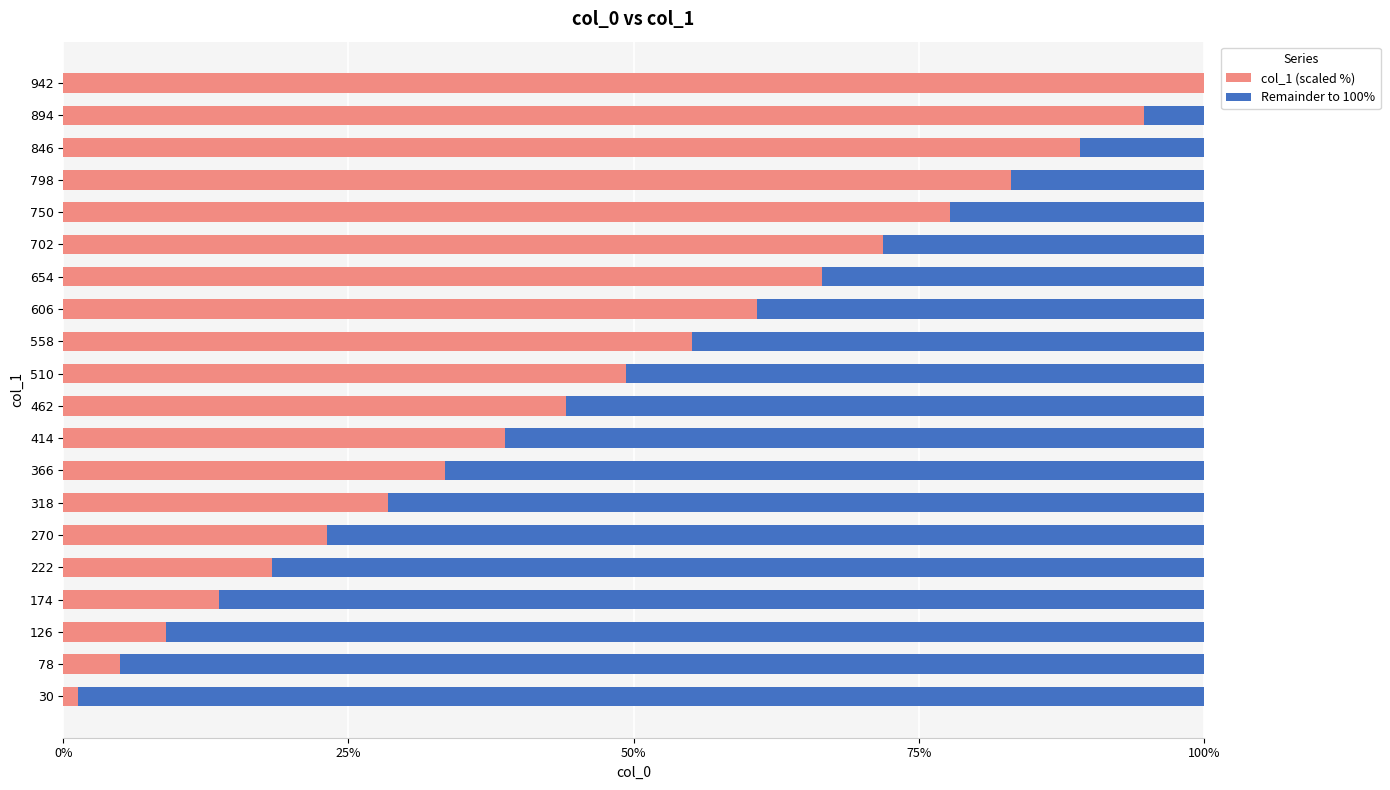

What is the sum of all col_1 (scaled %) values?

963.7